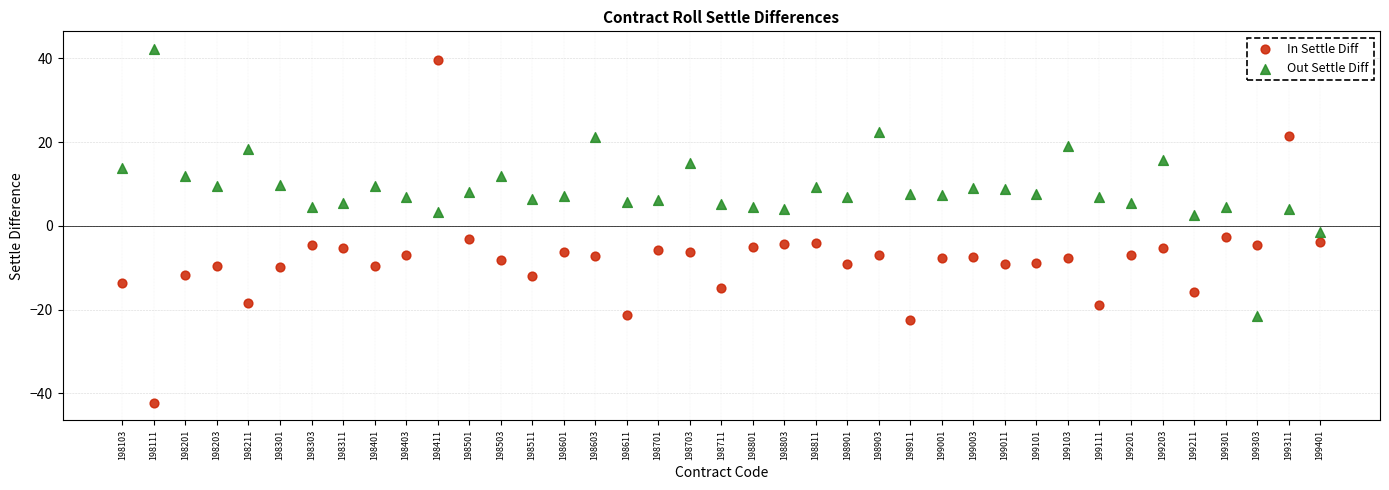

Which series contains the lowest Y value?

In Settle Diff